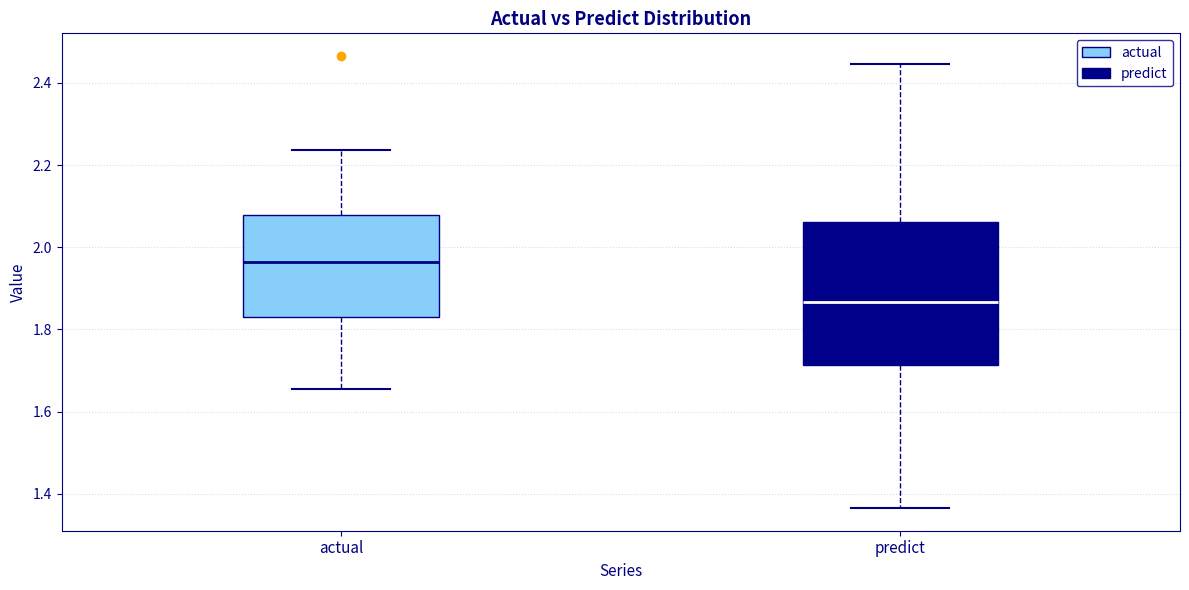

Reading left to right, read every box against the y-axis: the position of its median line, the range the box covers, and the ends of its whiskers. The values are not printed on the chart, so give them approximately, as read against the axis.

actual: median 1.96, box 1.84 to 2.08, whiskers 1.66 to 2.24
predict: median 1.86, box 1.72 to 2.06, whiskers 1.36 to 2.44